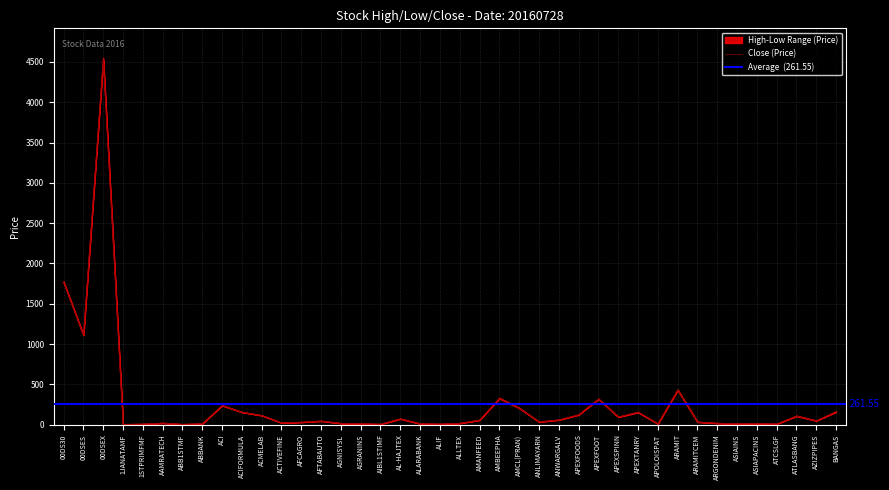

True or false: High and Low intersect in this chart.

False